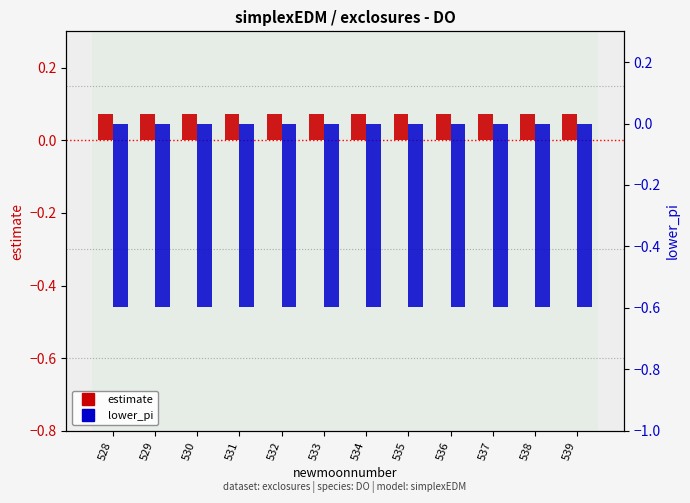

What is the maximum value for estimate?

0.1